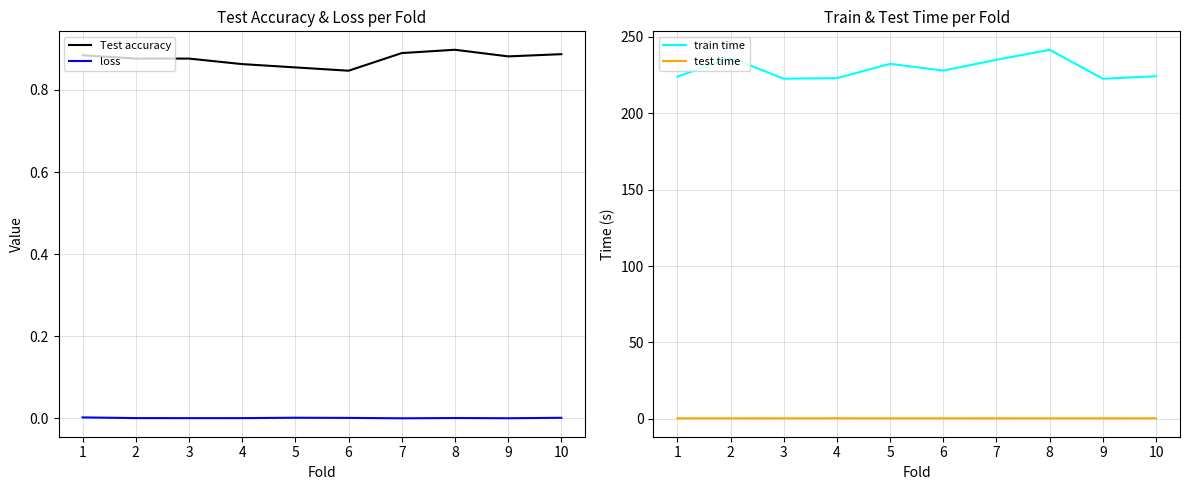

At how many categories does at least one series exceed 3?

10